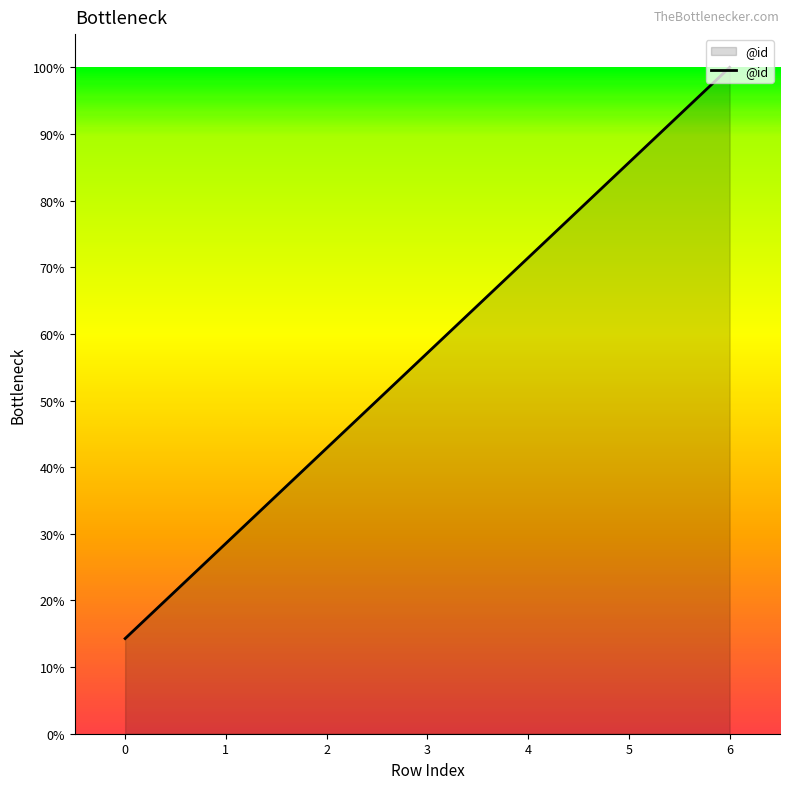

Is it true that the value at 4 is 19.9?

False